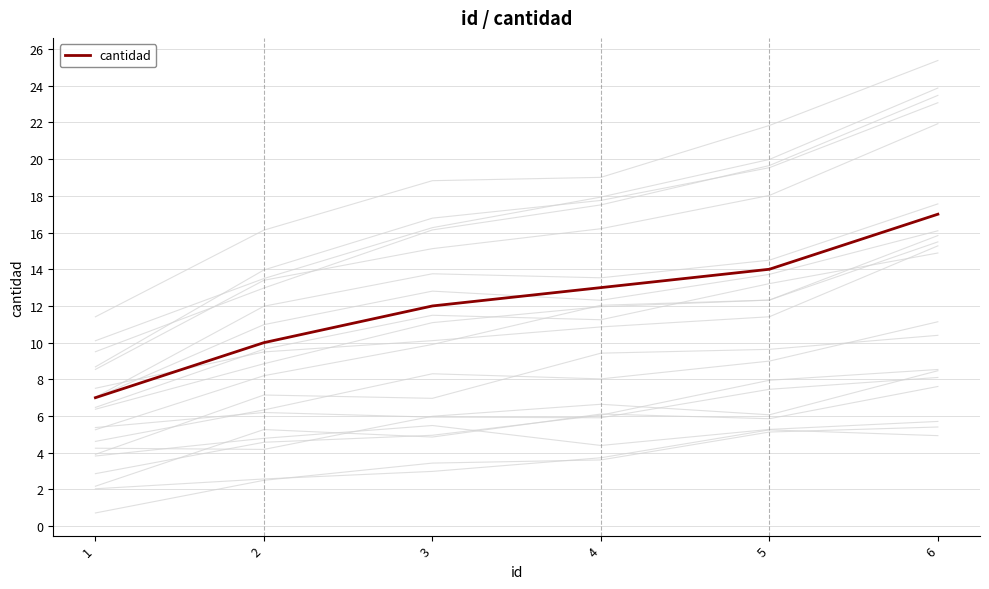

What is the value of the 6th point from the left?

17